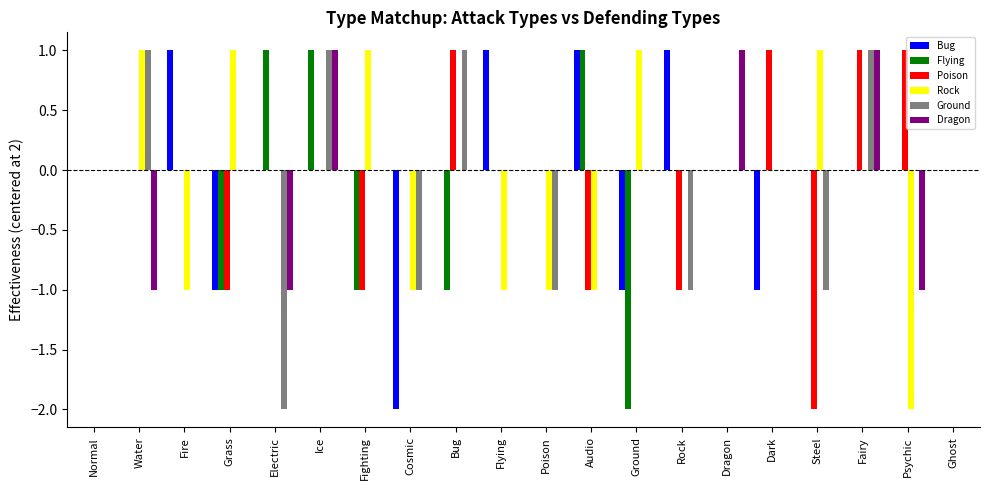

Is the value of Rock at Water greater than the value of Dragon at Dark?

Yes